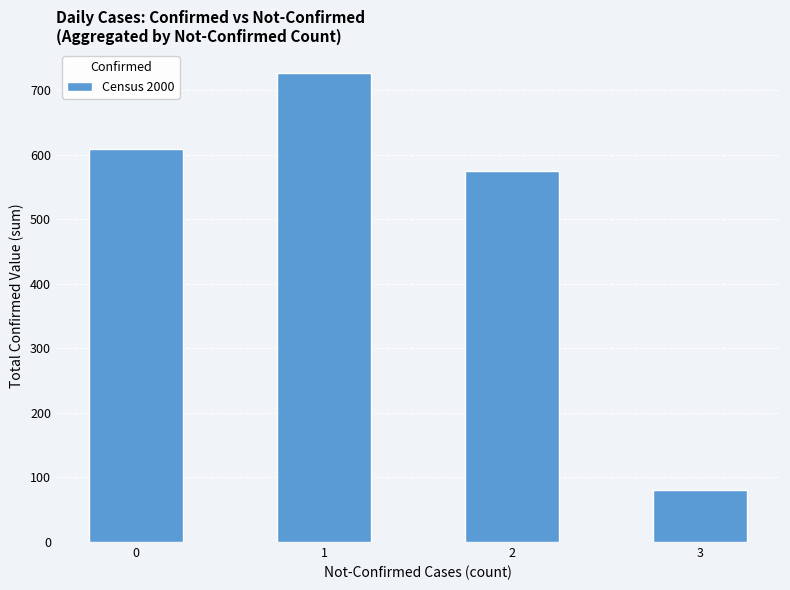

What is the value of the 4th bar from the left?

81